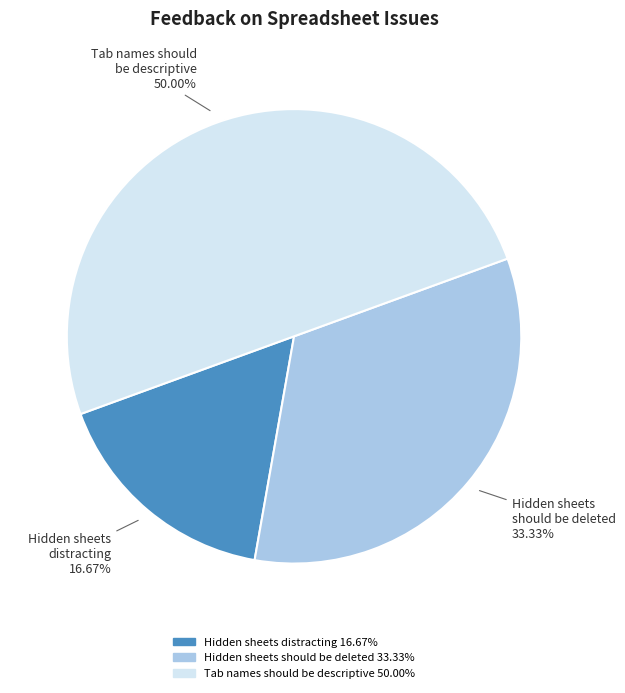

How many segments does this pie chart have?

3